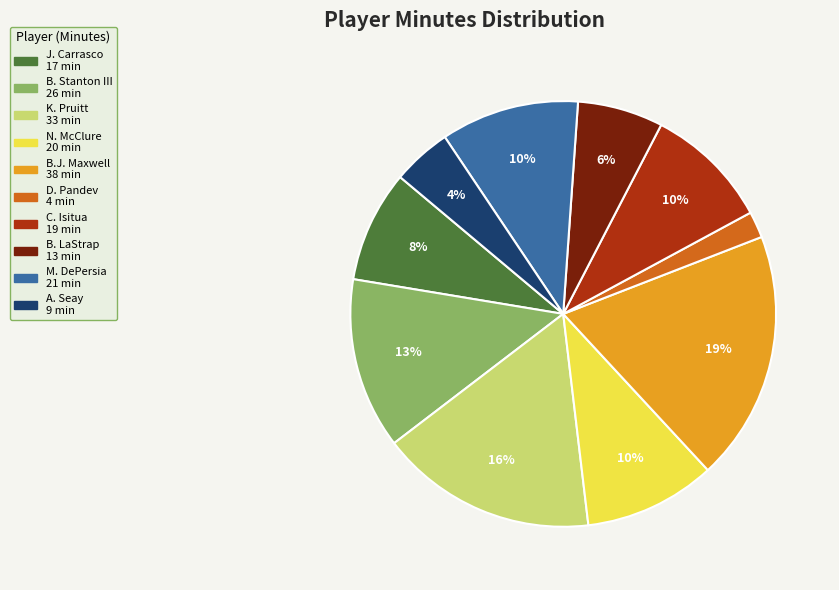

Is there any slice that represents more than half of the pie?

No